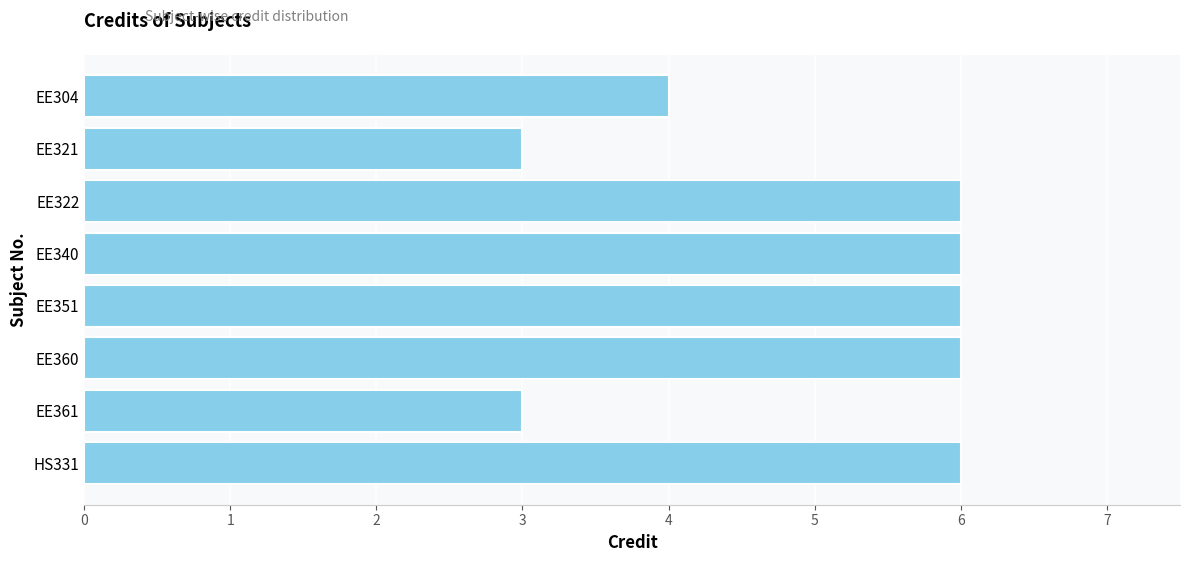

Reading top to bottom, what are all the values shown in this chart?

EE304=4	EE321=3	EE322=6	EE340=6	EE351=6	EE360=6	EE361=3	HS331=6